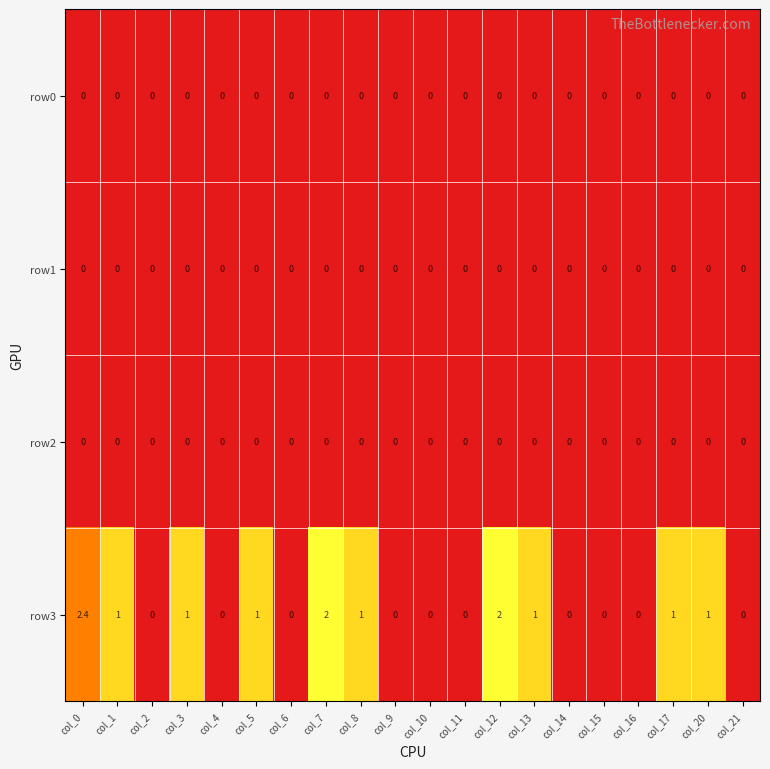

What is the difference between the second highest and minimum values in the row3 series?

2.0